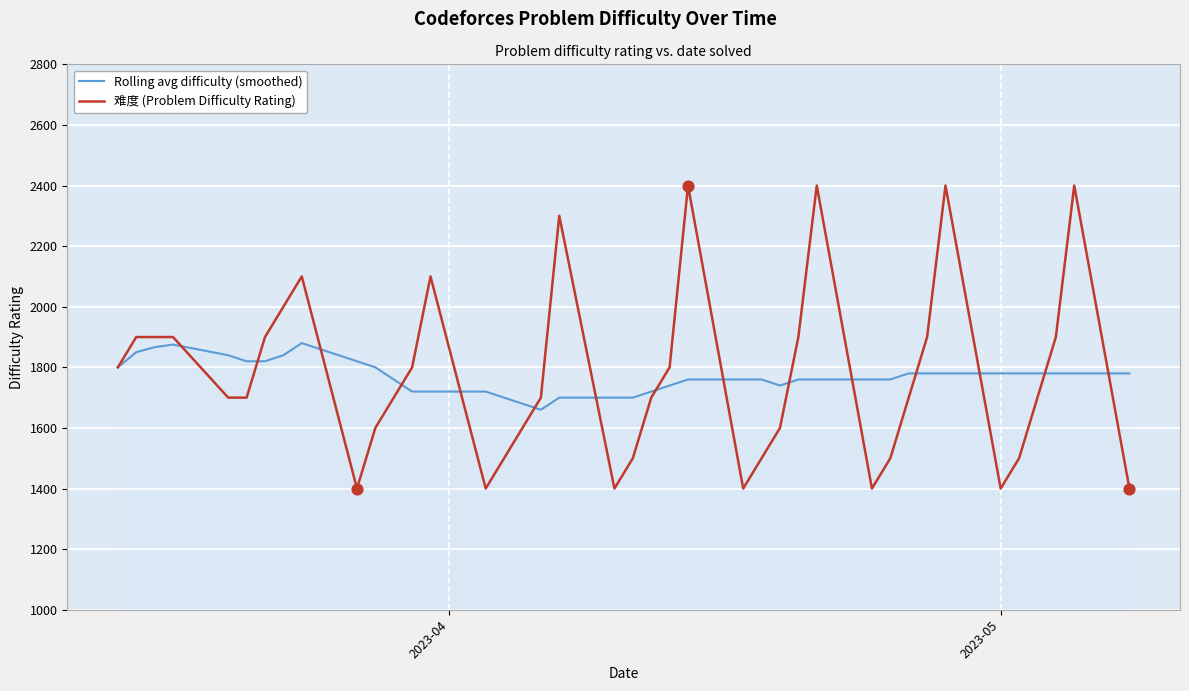

What is the greatest value displayed?

2400.0